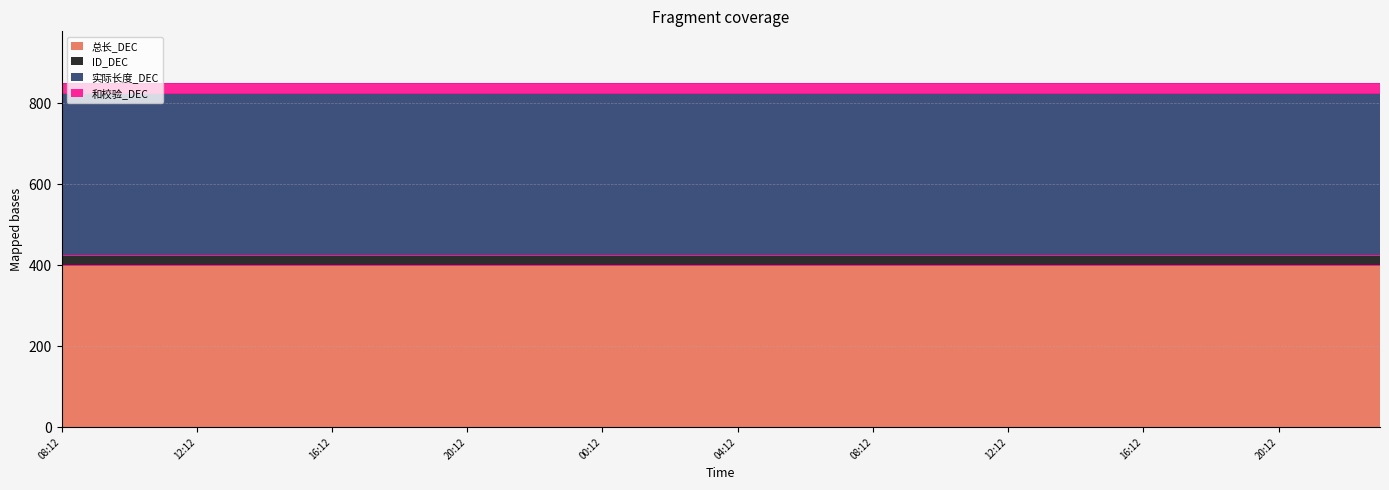

True or false: 实际长度_DEC and ID_DEC cross at least once.

False